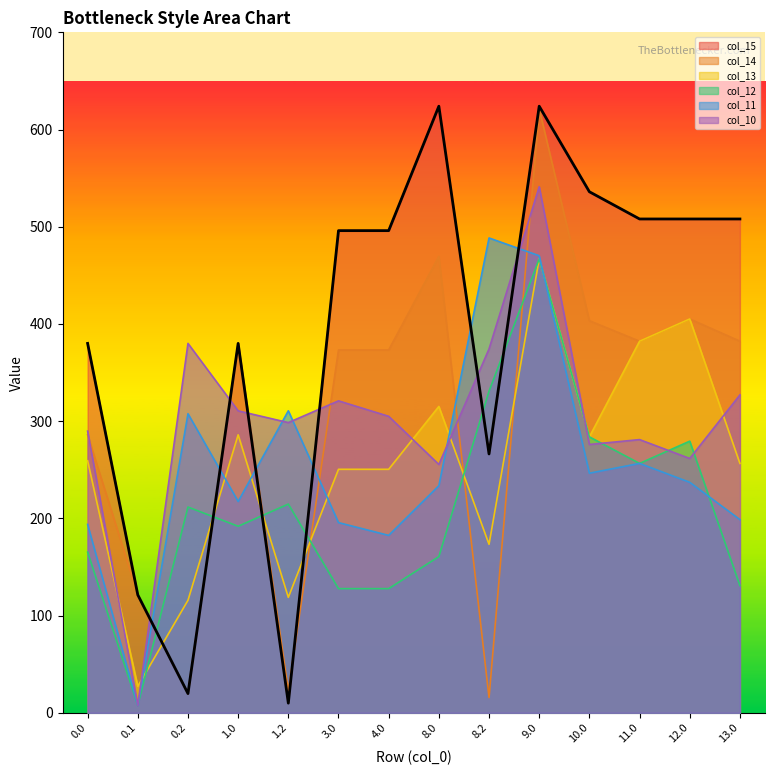

Reading left to right, list all the values displayed in this chart.

col_10: 289.8	7.6	380.0	310.6	298.5	320.9	305.0	255.4	374.3	541.1	276.0	281.0	261.6	327.0
col_11: 193.8	7.6	307.6	217.4	310.7	195.6	182.5	233.6	488.5	470.2	246.5	256.5	237.1	198.7
col_12: 165.3	7.6	211.7	191.9	214.7	127.7	127.7	160.7	330.9	466.9	283.9	256.5	279.4	130.8
col_13: 259.3	27.3	115.7	285.9	118.8	250.5	250.5	315.1	173.3	466.9	283.9	382.3	405.2	256.5
col_14: 285.9	121.3	19.8	380.0	22.8	373.2	373.2	469.6	15.7	621.3	403.3	382.3	405.2	382.3
col_15: 380.0	121.3	19.8	380.0	9.9	496.0	496.0	624.0	266.3	624.0	536.0	508.0	508.0	508.0